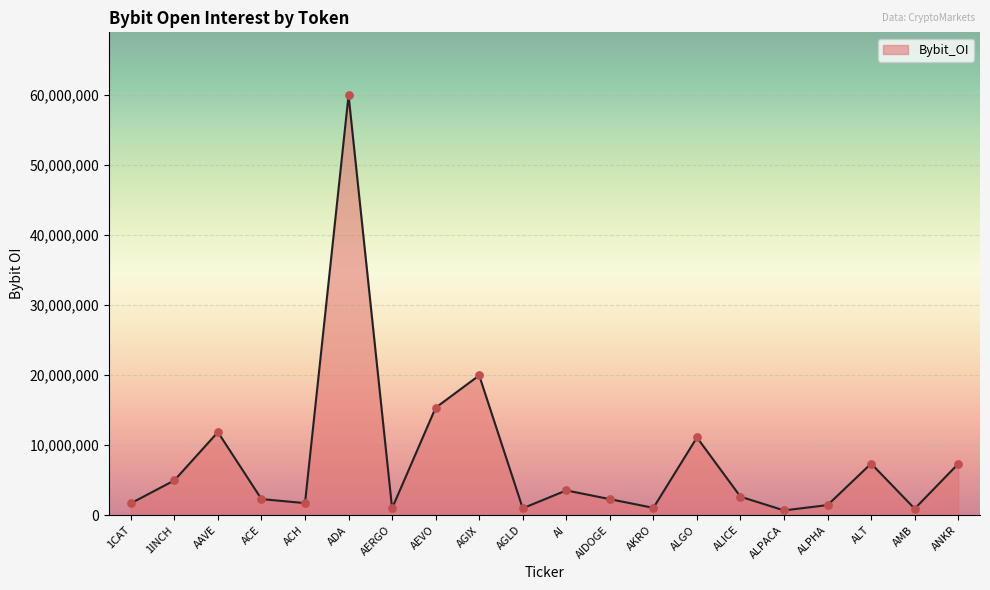

Approximately how many times larger is the value at AGIX compared to 1CAT?

11.8